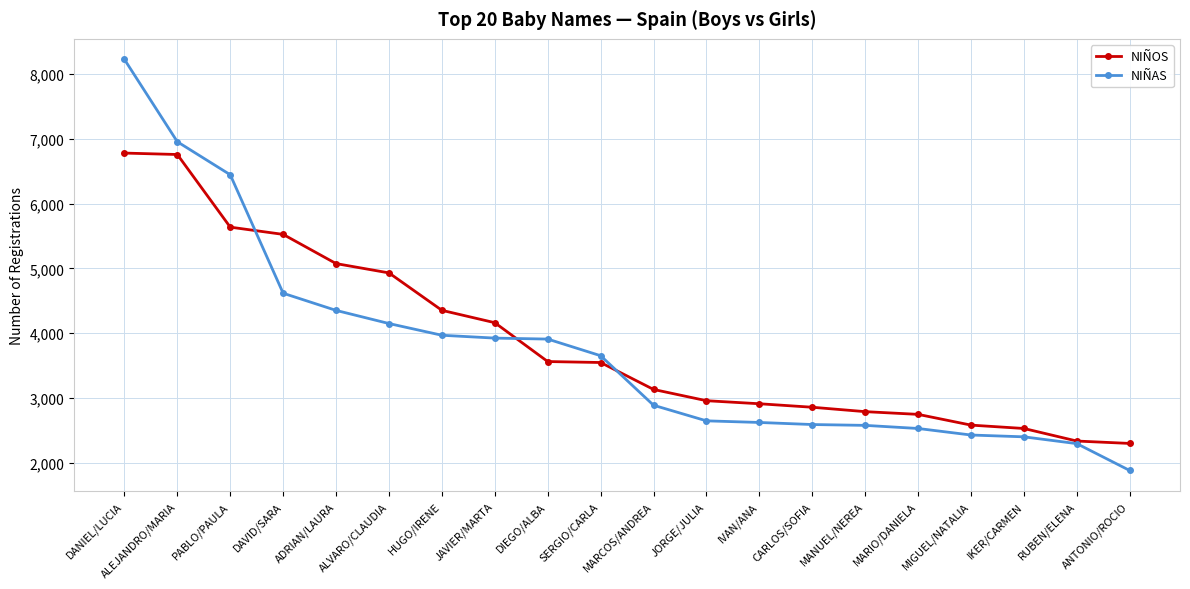

At which category is the sum across all series the highest?

DANIEL/LUCIA